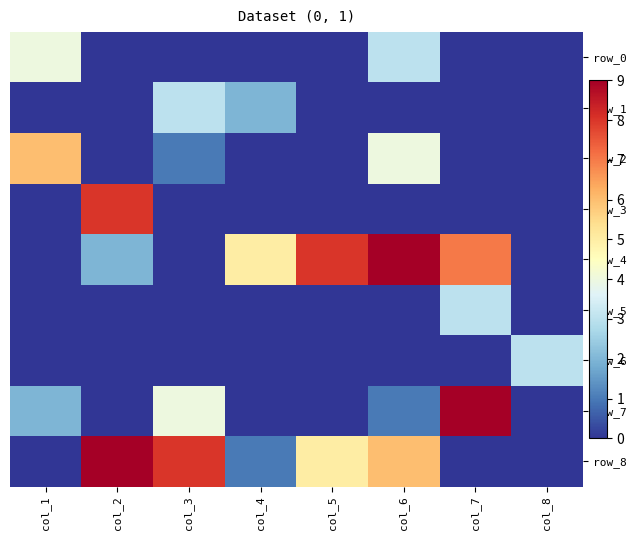

At which label does row_0 reach its peak?

col_1